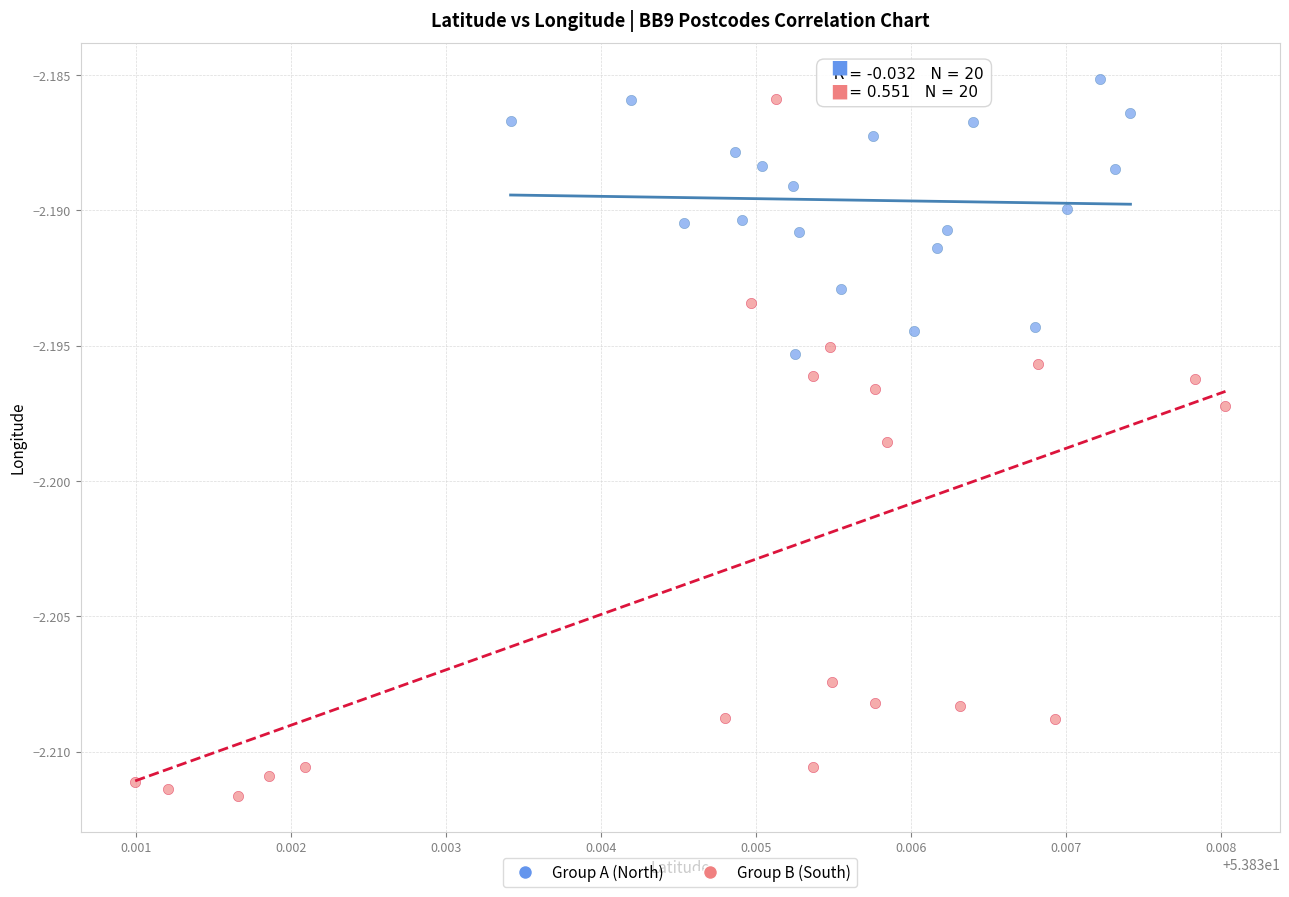

Which series contains the lowest Y value?

Group B (South)